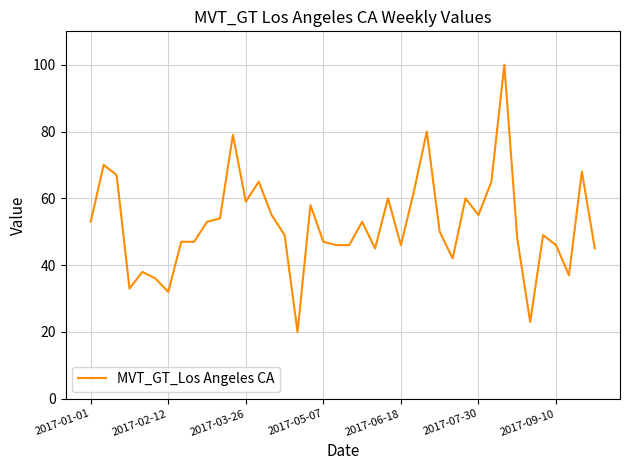

What is the minimum value shown in the chart?

20